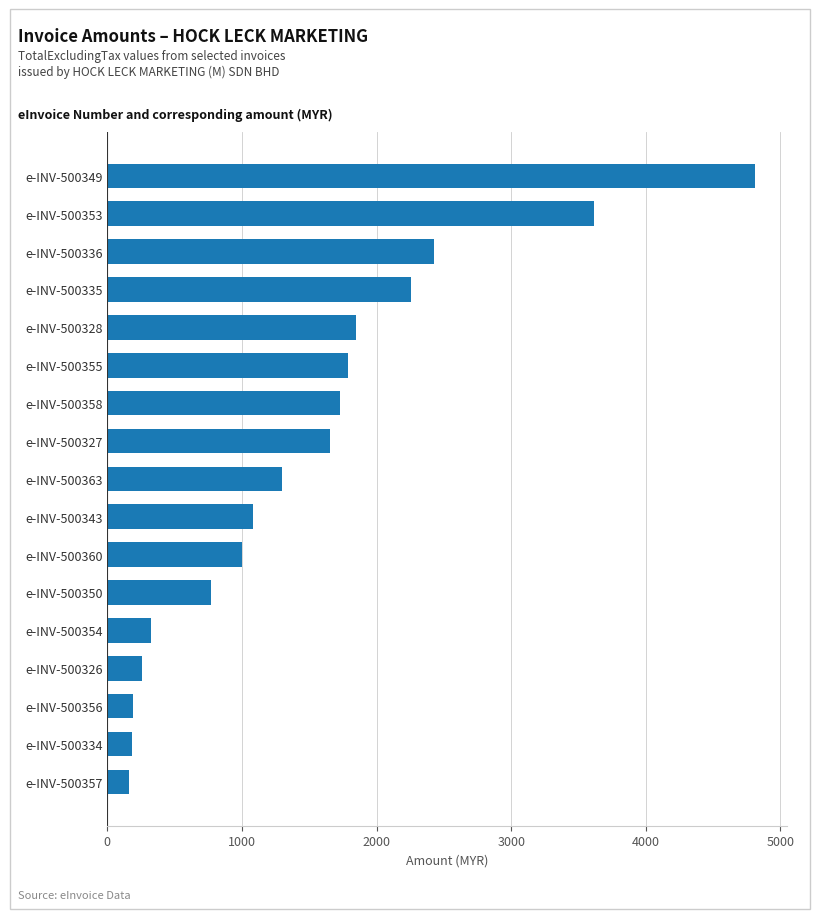

What is the sum of all values?

25389.7